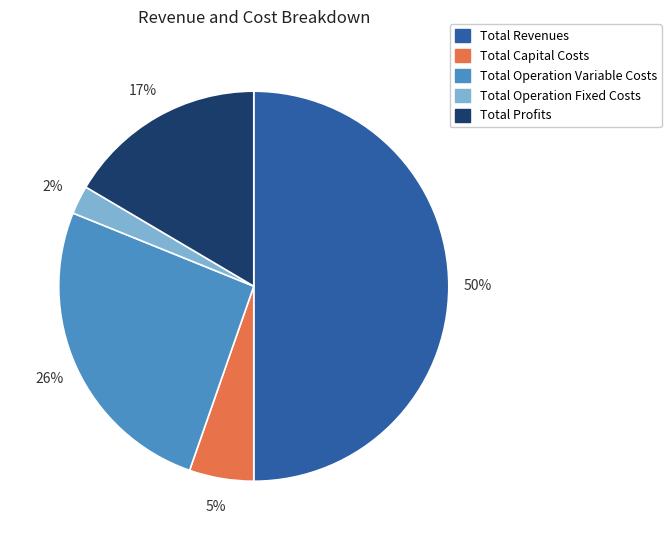

What percentage is the Total Operation Variable Costs slice, to the nearest percent?

26%